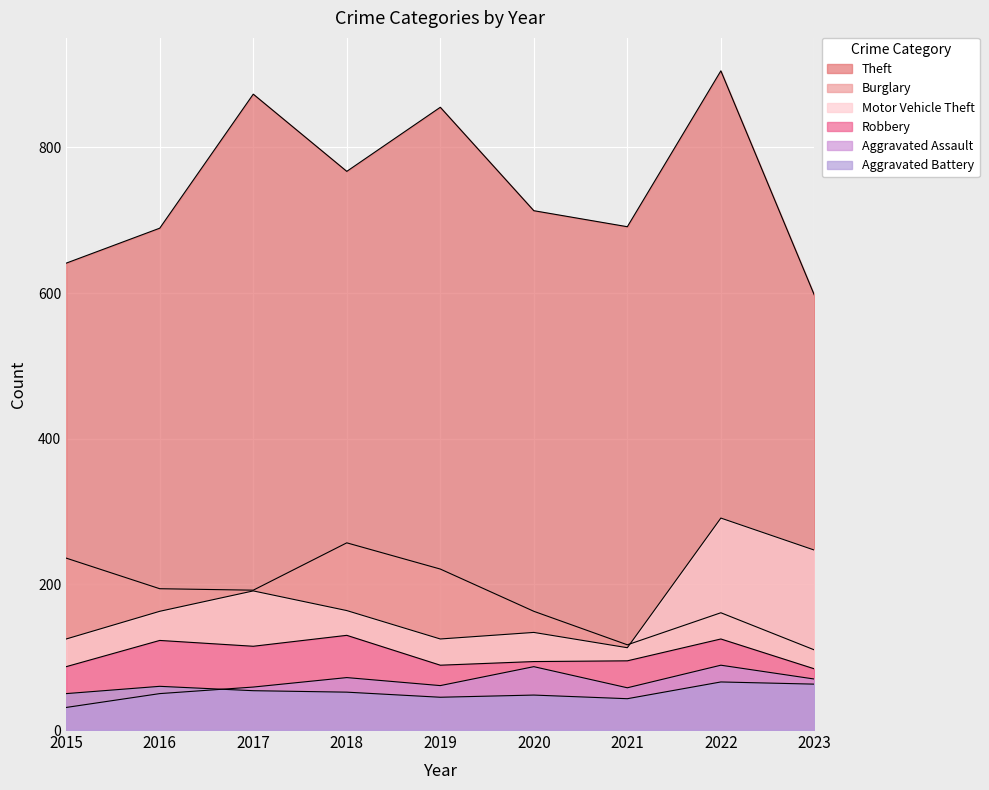

True or false: Theft and Robbery intersect in this chart.

False